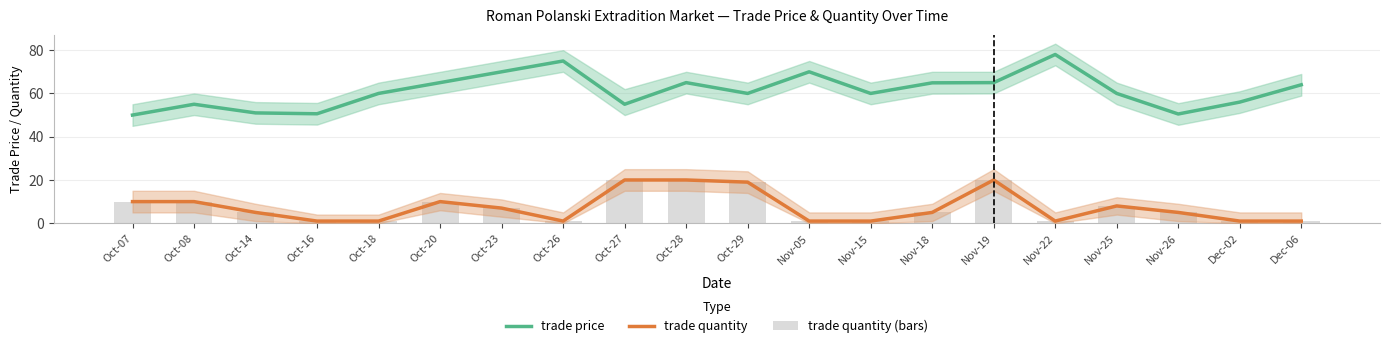

At which label does trade quantity (bars) first exceed 5?

Oct-07